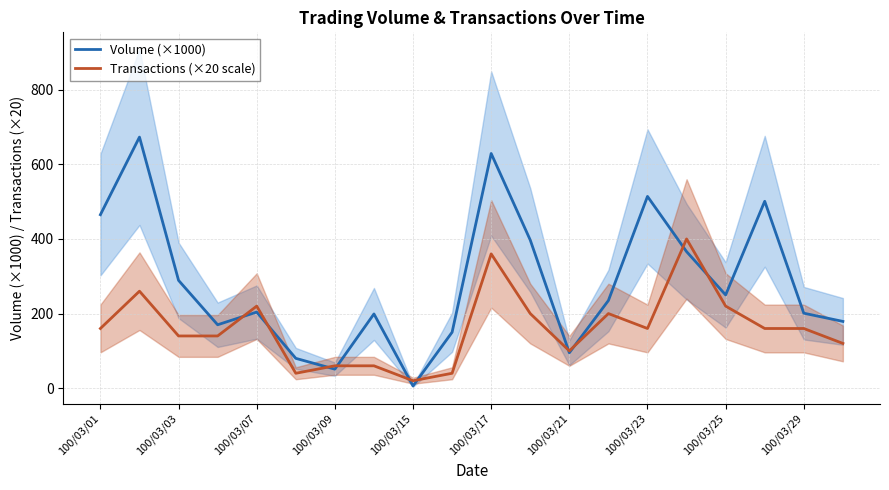

What is the average value of the Transactions (×20 scale) series?

161